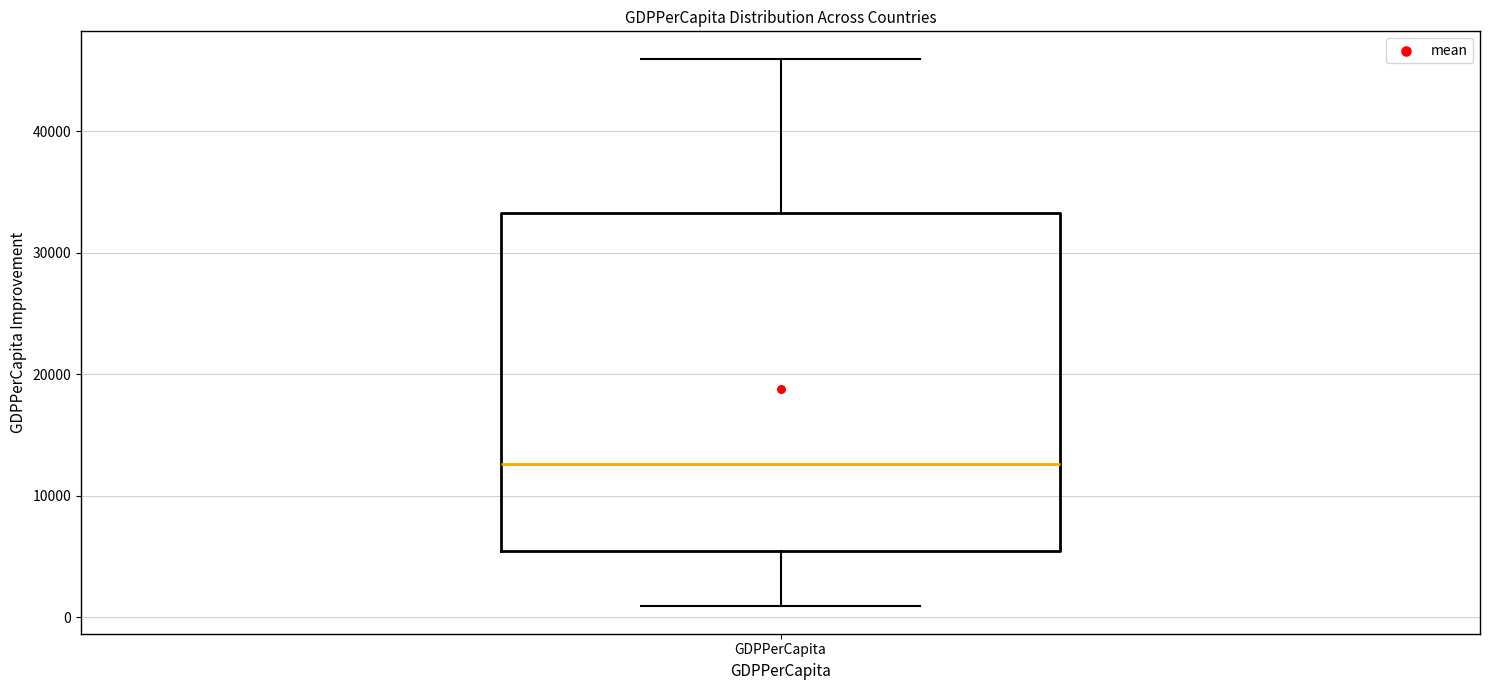

Transcribe this box plot: give where the median line is, the range the box spans, and where the two whiskers end, as read against the y-axis. The values are not printed on the chart, so give them approximately, as read against the axis.

median 13000, box 5000 to 33000, whiskers 1000 to 46000